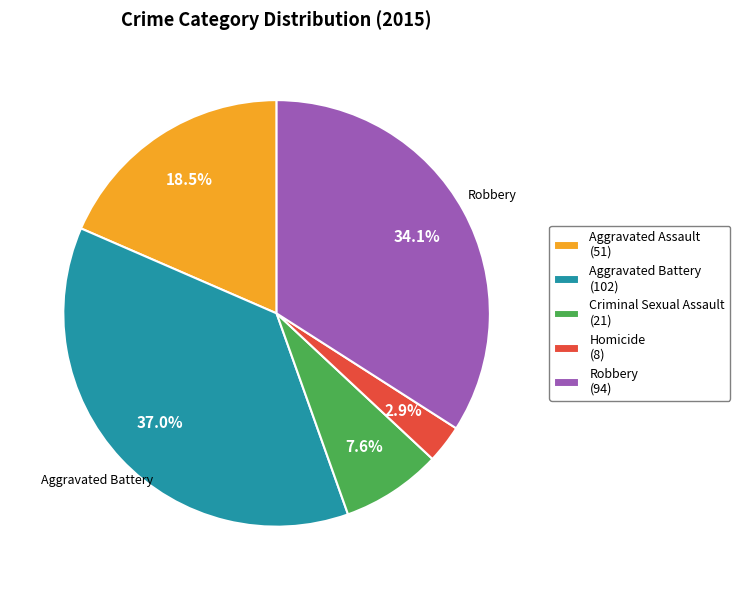

Does any single category account for the majority?

No